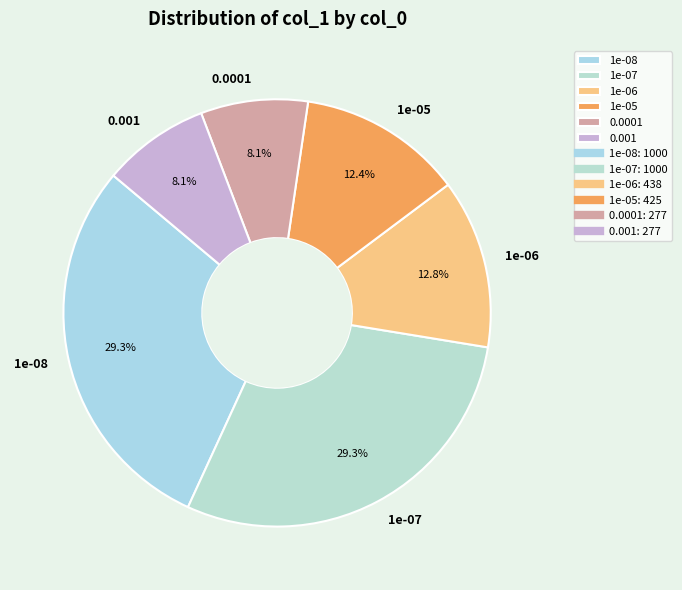

Is 1e-06 the majority of the pie?

No